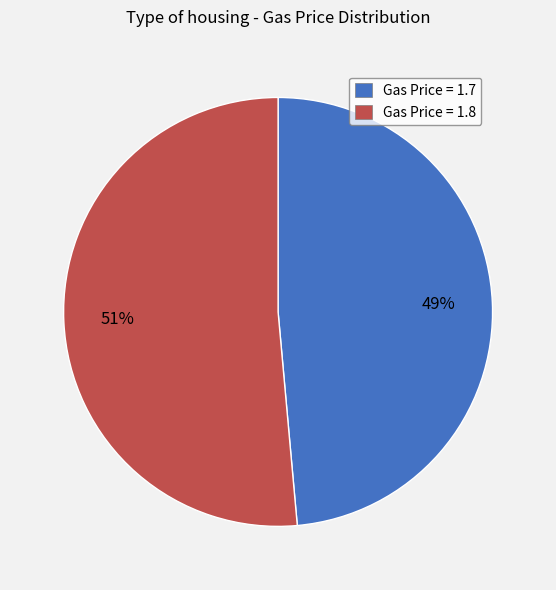

Which slice represents more than half of the pie?

Gas Price = 1.8